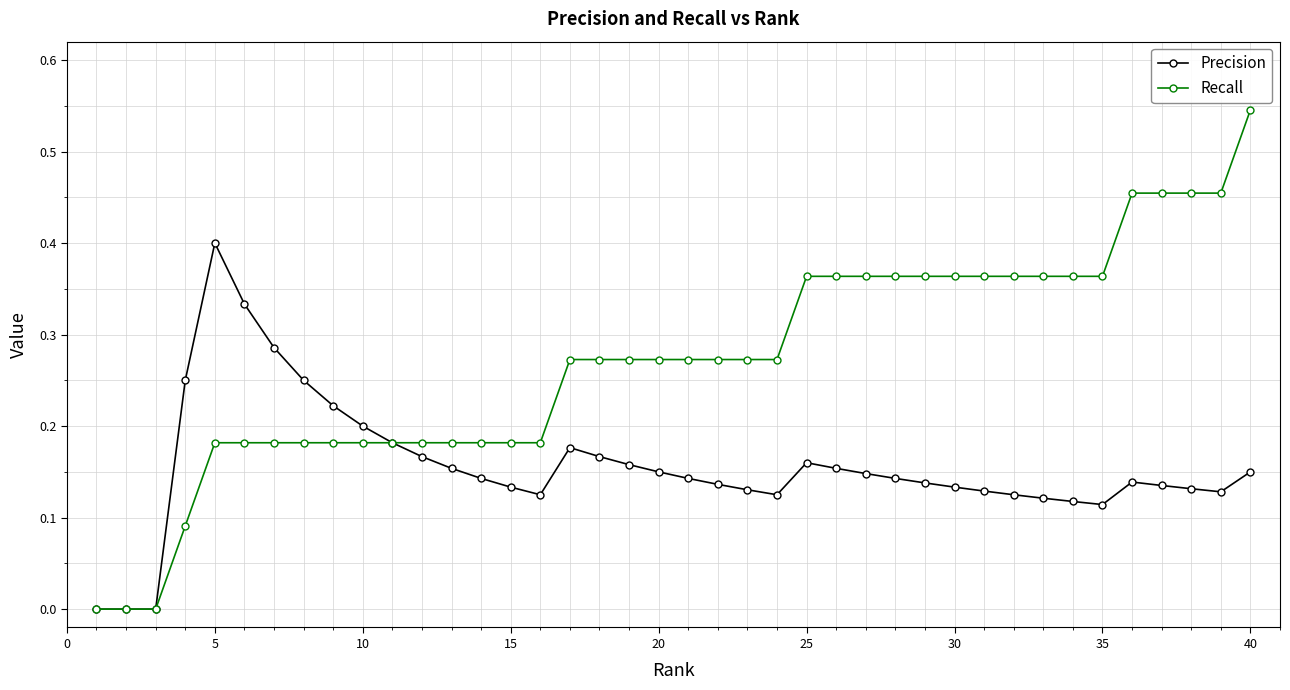

Which series has the largest range (max minus min)?

Recall